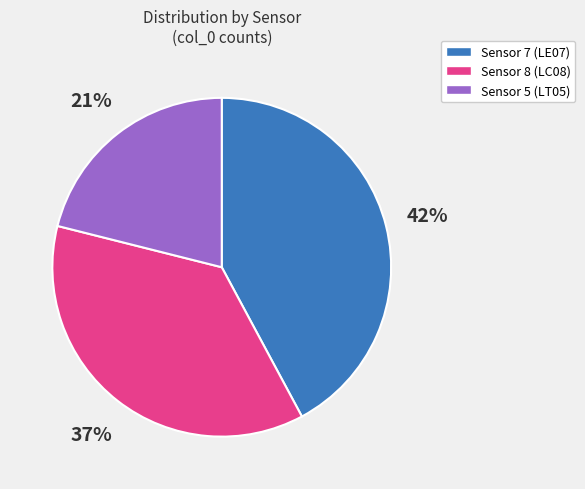

Between Sensor 8 (LC08) and Sensor 7 (LE07), which is larger?

Sensor 7 (LE07)